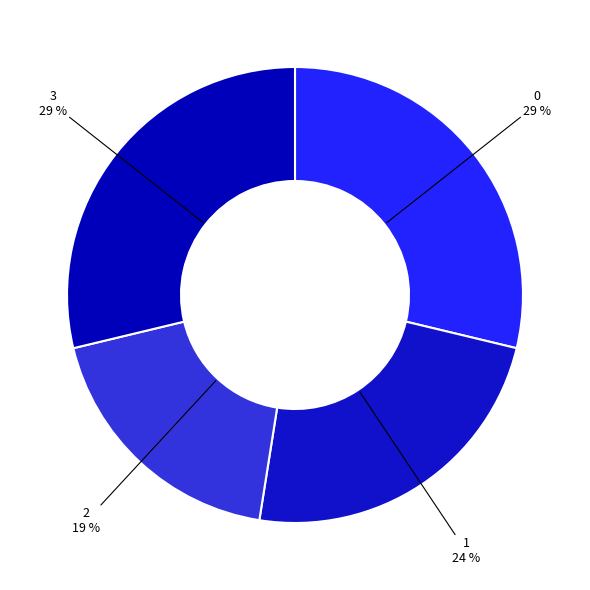

Combined, do 0 and 1 account for over 50%?

Yes